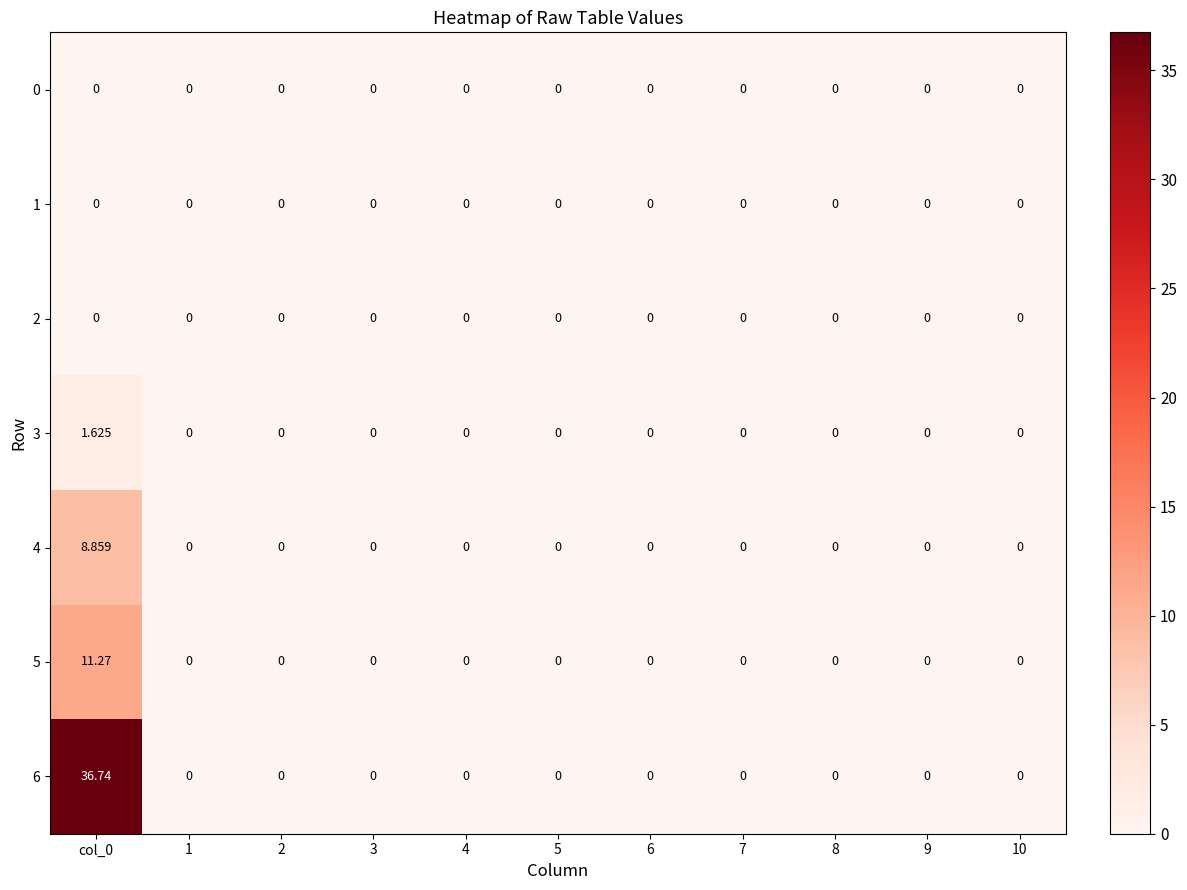

Rank the series by their maximum value, from lowest to highest.

0, 1, 2, 3, 4, 5, 6